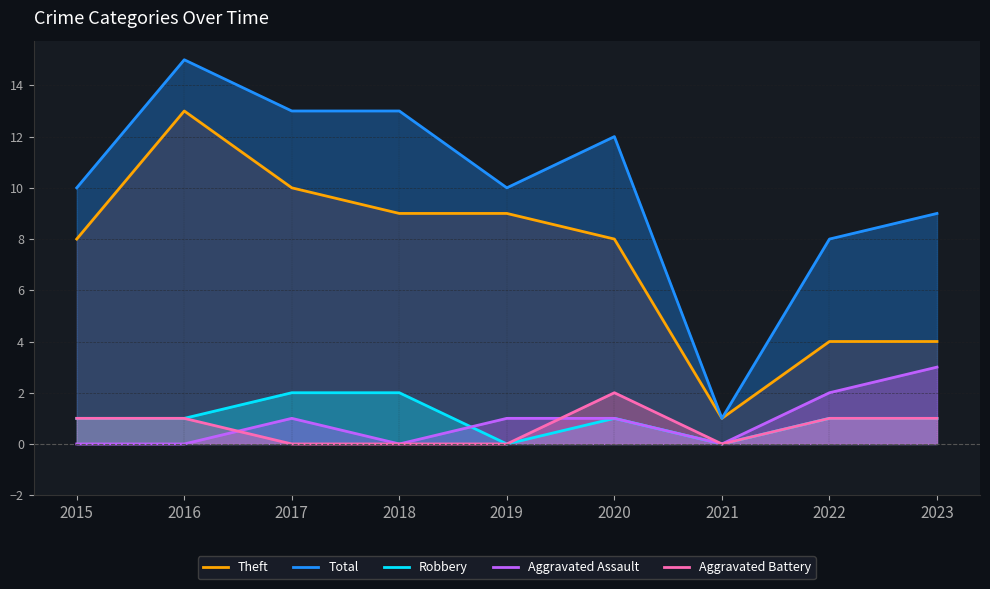

Which series changed the most between 2016 and 2022?

Theft